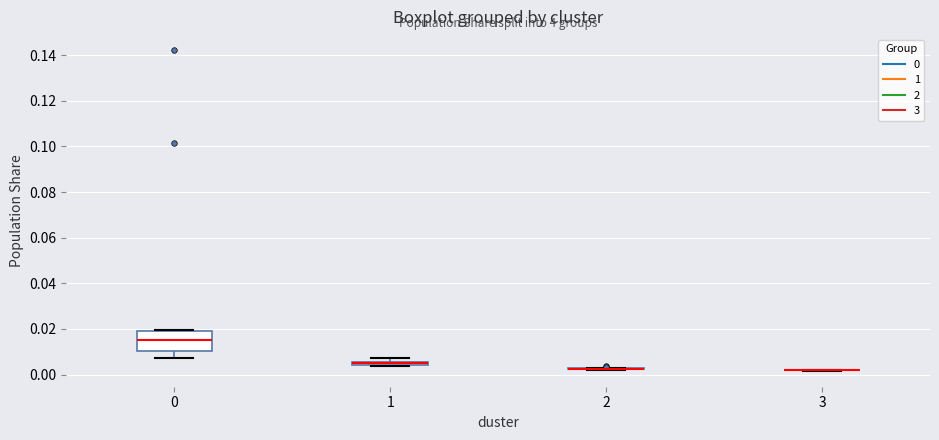

Comparing the boxes themselves (not the whiskers), which one is the tallest?

0